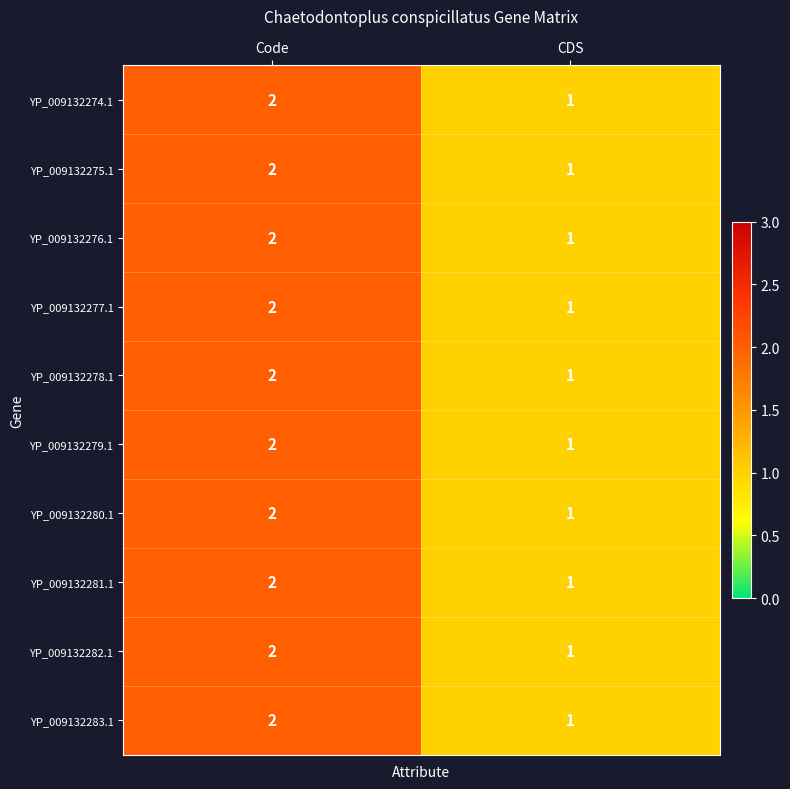

Reading right to left, list all the values displayed in this chart.

YP_009132274.1: 1	2
YP_009132275.1: 1	2
YP_009132276.1: 1	2
YP_009132277.1: 1	2
YP_009132278.1: 1	2
YP_009132279.1: 1	2
YP_009132280.1: 1	2
YP_009132281.1: 1	2
YP_009132282.1: 1	2
YP_009132283.1: 1	2